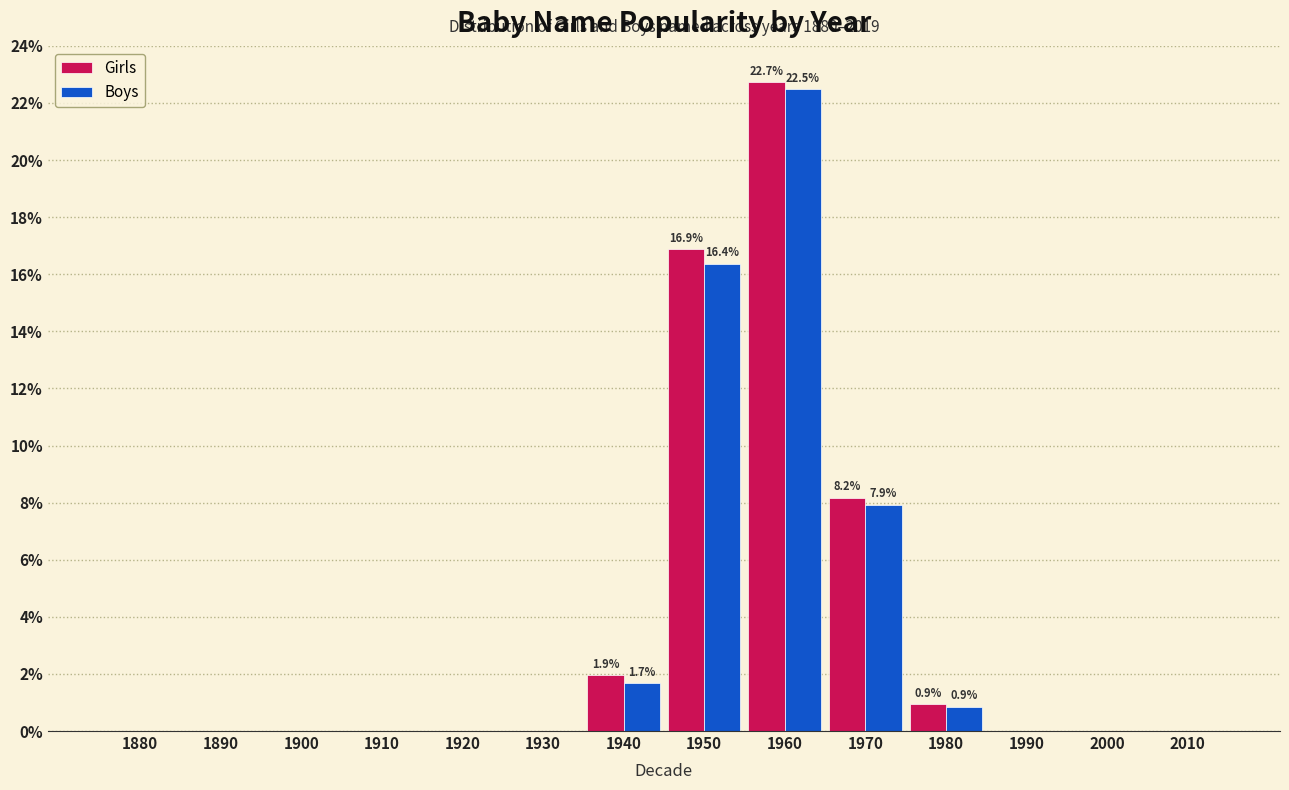

Reading left to right, what are all the values shown in this chart?

Girls: 1880=0.0	1890=0.0	1900=0.0	1910=0.0	1920=0.0	1930=0.0	1940=1.9	1950=16.9	1960=22.7	1970=8.2	1980=0.9	1990=0.0	2000=0.0	2010=0.0
Boys: 1880=0.0	1890=0.0	1900=0.0	1910=0.0	1920=0.0	1930=0.0	1940=1.7	1950=16.4	1960=22.5	1970=7.9	1980=0.9	1990=0.0	2000=0.0	2010=0.0